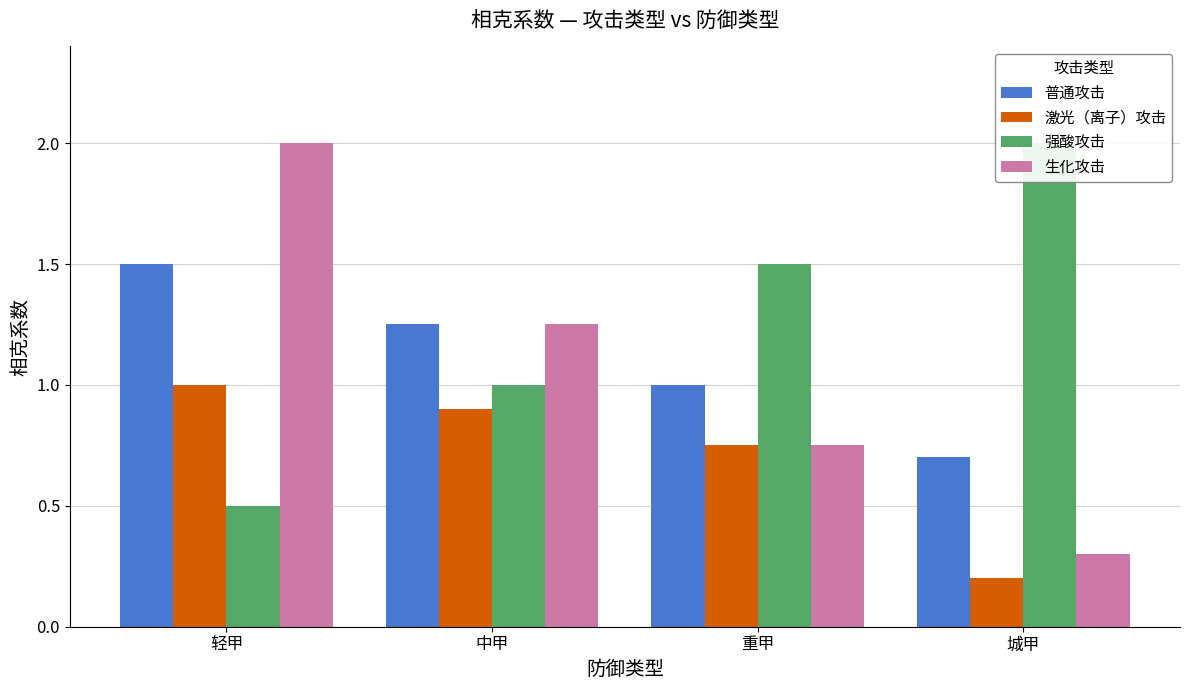

Does the chart contain any negative values?

No